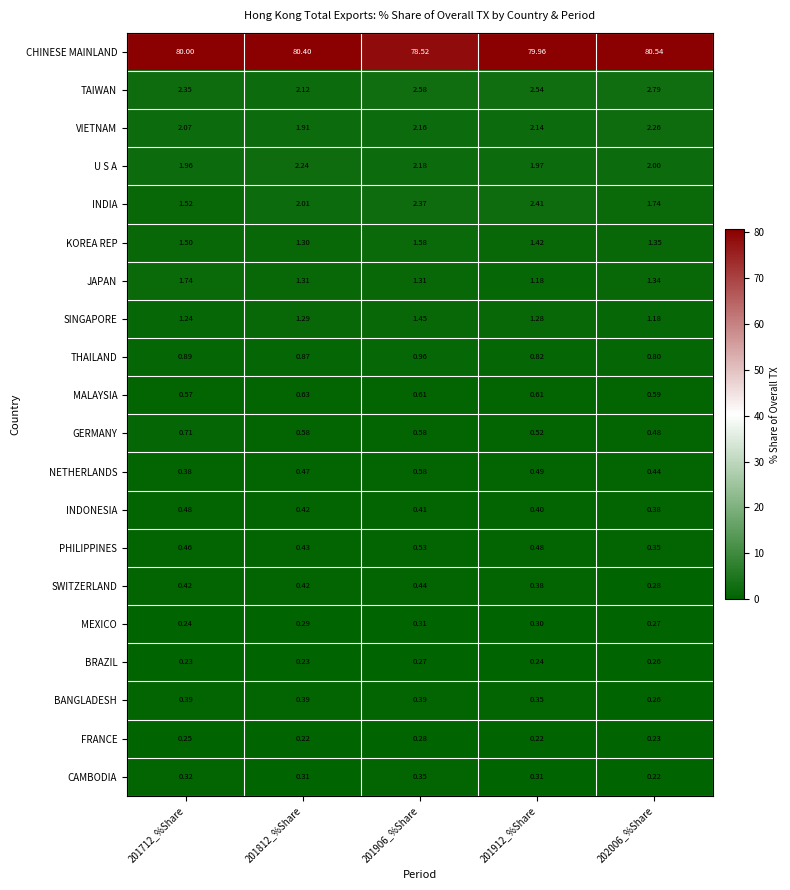

List the series in order of their peak value, highest first.

CHINESE MAINLAND, TAIWAN, INDIA, VIETNAM, U S A, JAPAN, KOREA REP, SINGAPORE, THAILAND, GERMANY, MALAYSIA, NETHERLANDS, PHILIPPINES, INDONESIA, SWITZERLAND, BANGLADESH, CAMBODIA, MEXICO, FRANCE, BRAZIL